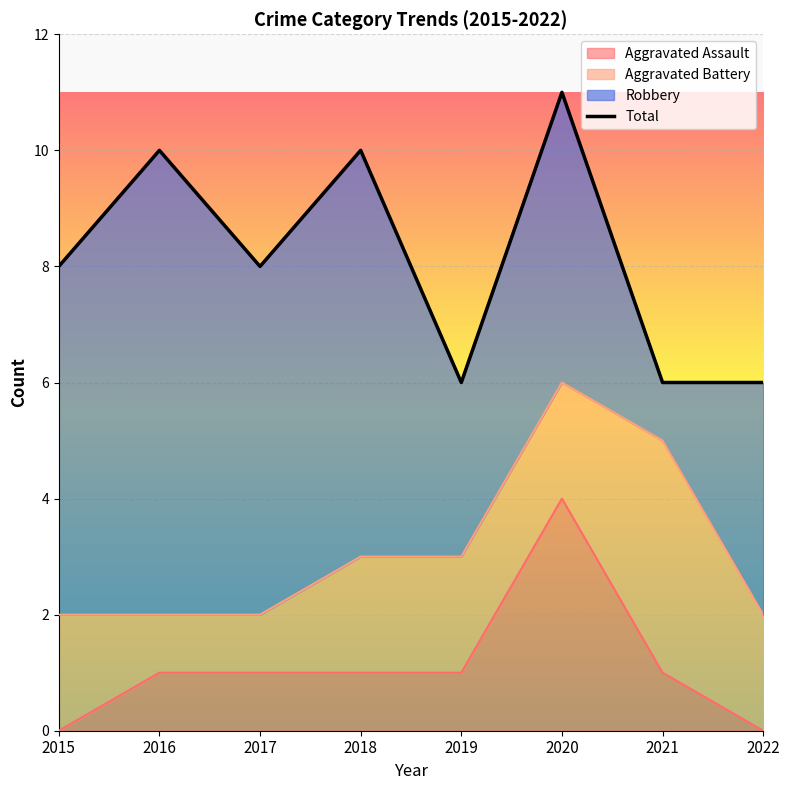

What is the difference between the maximum and second lowest values in the Aggravated Assault series?

4